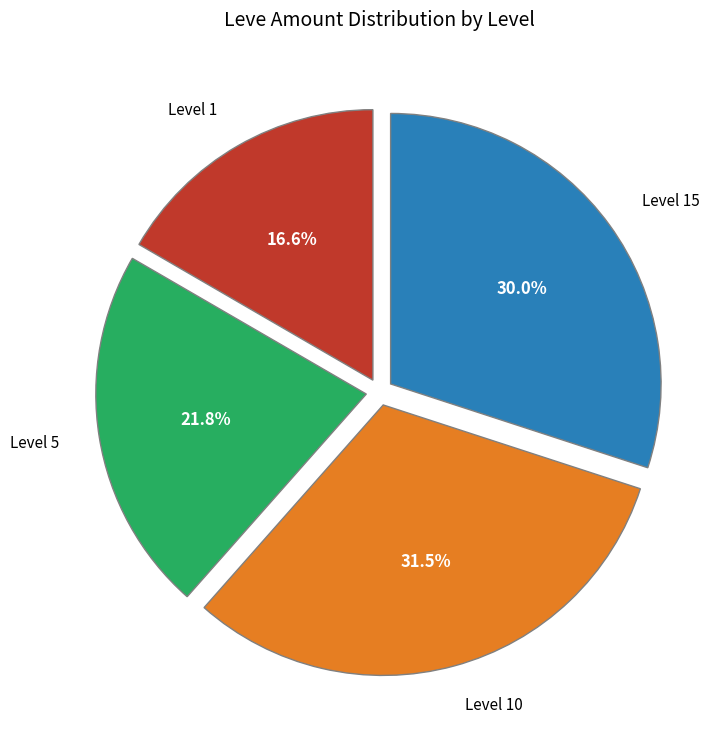

Is there any slice that represents more than half of the pie?

No